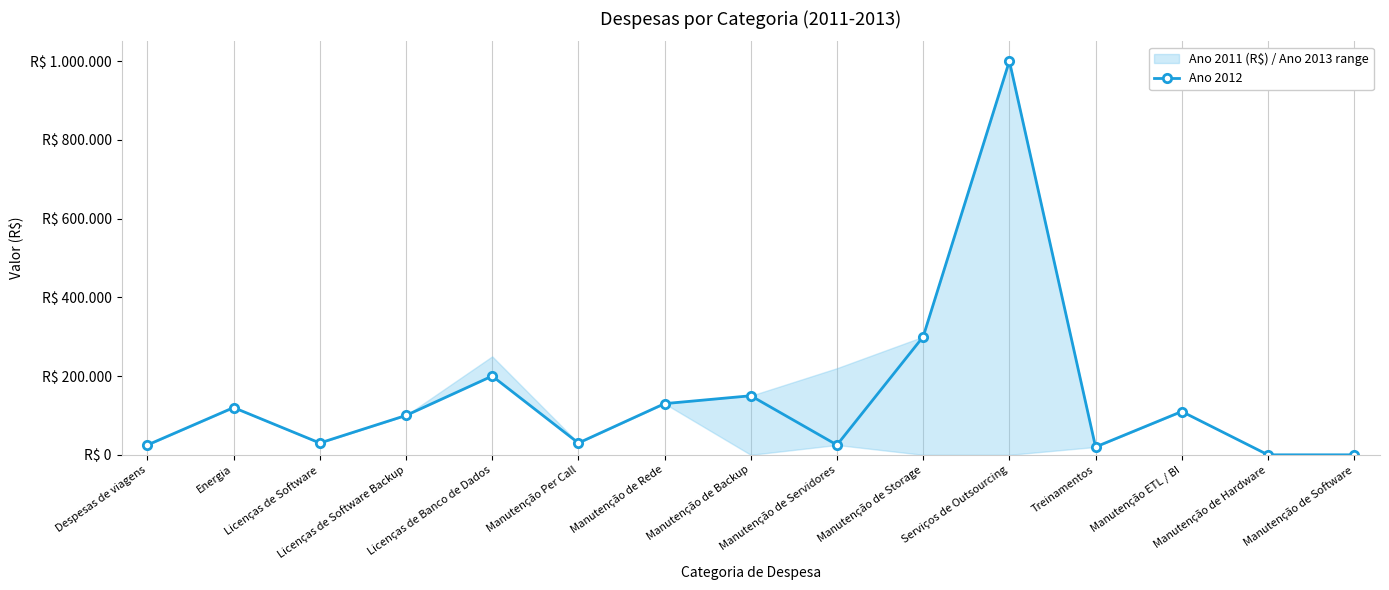

Is it true that the value at Treinamentos is 20000?

True